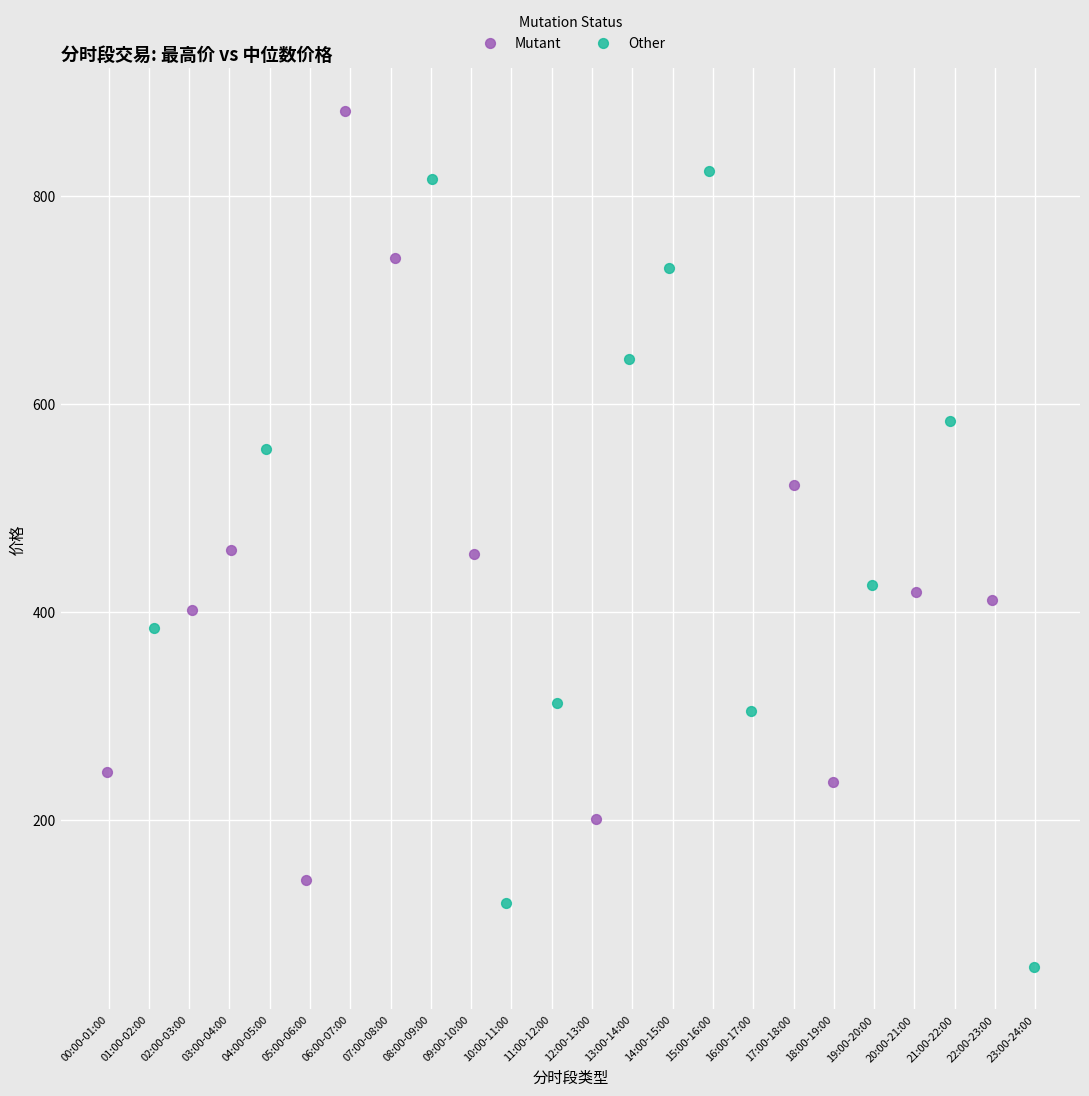

Which series reaches the maximum Y coordinate?

Mutant